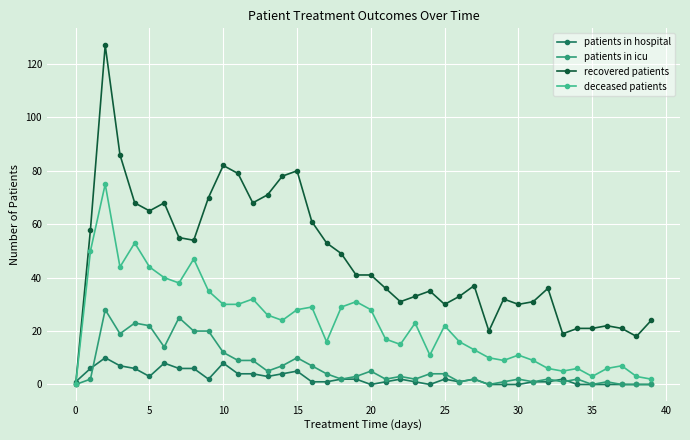

Which series has the widest spread of values?

recovered patients